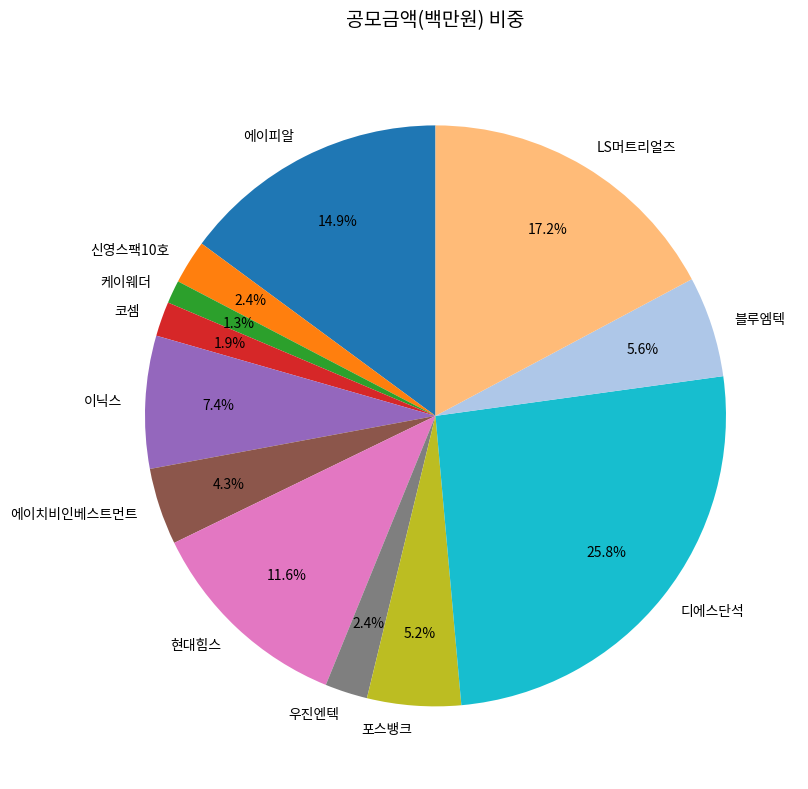

To the nearest percent, what is the difference between the largest and smallest slice percentages?

24%